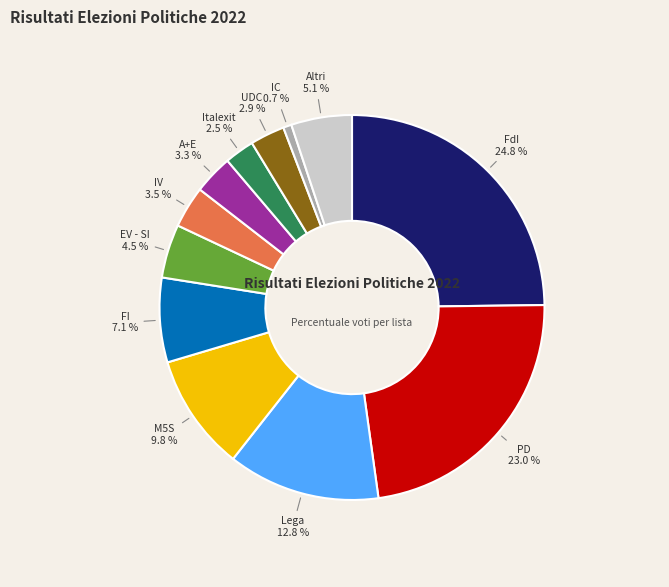

To the nearest percent, what is the difference between the largest and smallest slice percentages?

24%